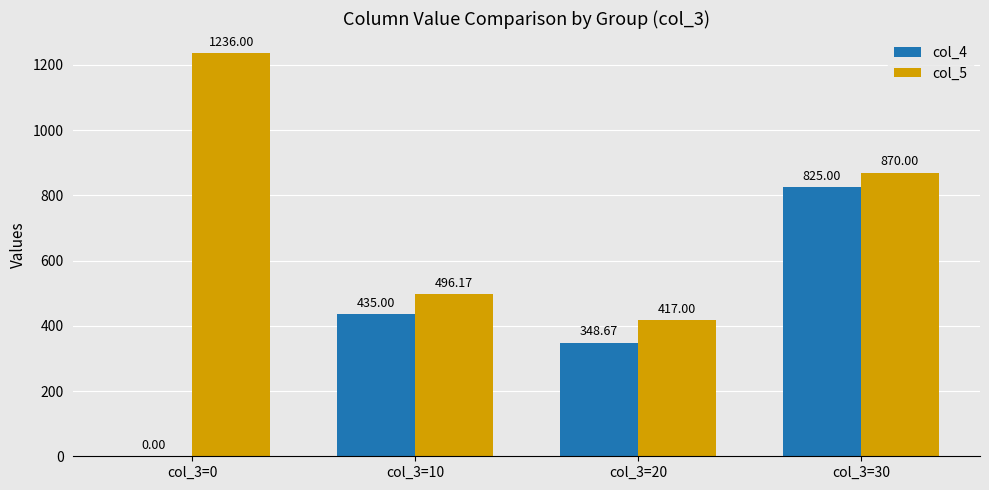

What value does the col_5 series have at col_3=10?

496.2